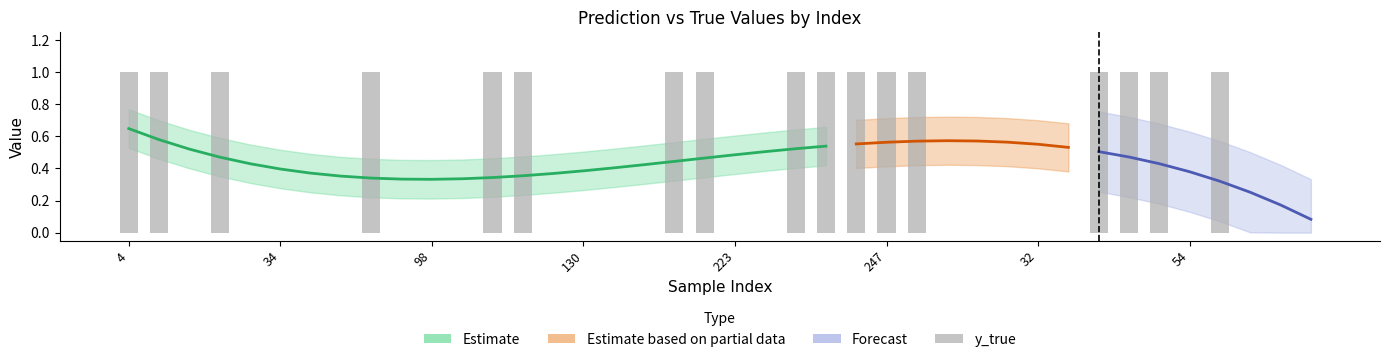

Is it true that the value at 28 is -1?

False